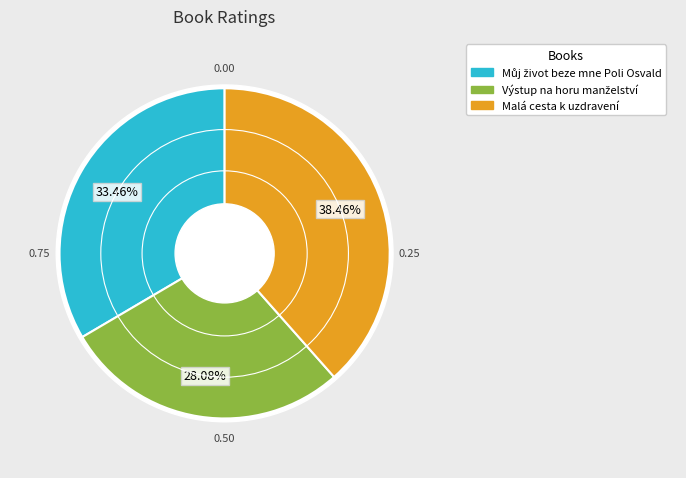

What percentage is NOT represented by Výstup na horu manželství?

71.9%